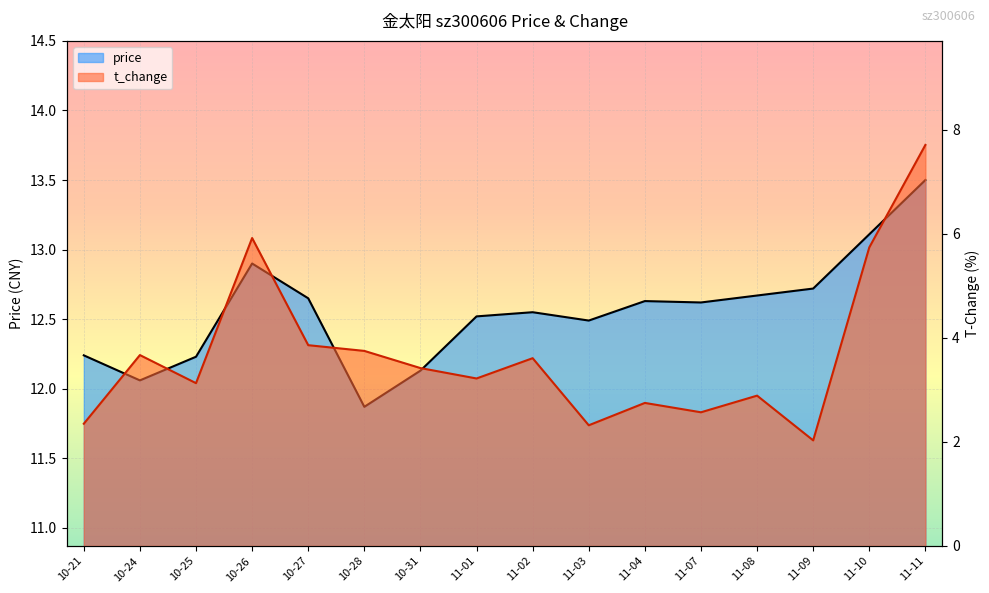

At which label does t_change first exceed 3?

10-24